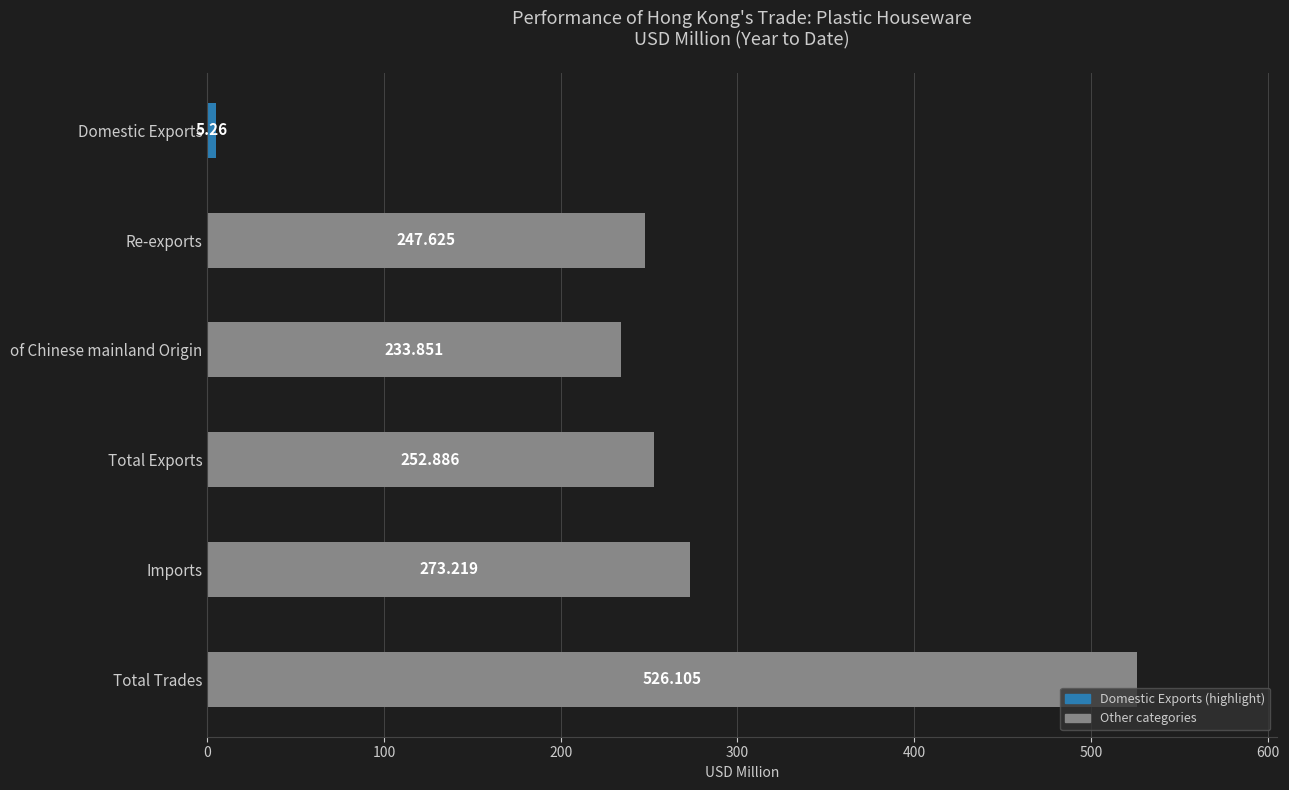

Which category has the highest value across all series?

Total Trades